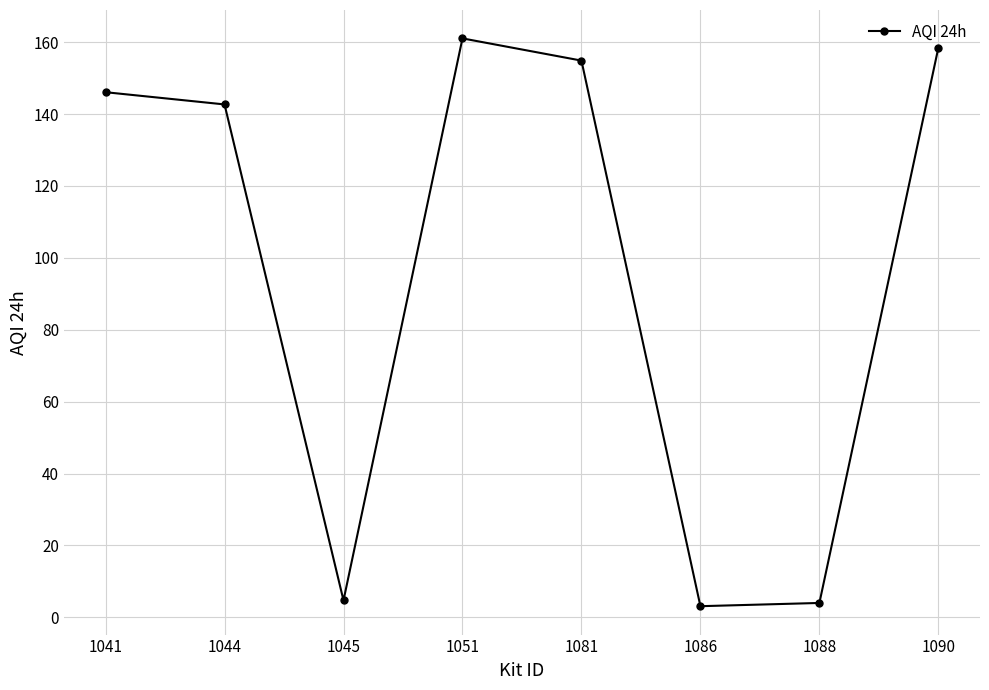

What is the ratio of the value at 1041 to the value at 1090?

0.9